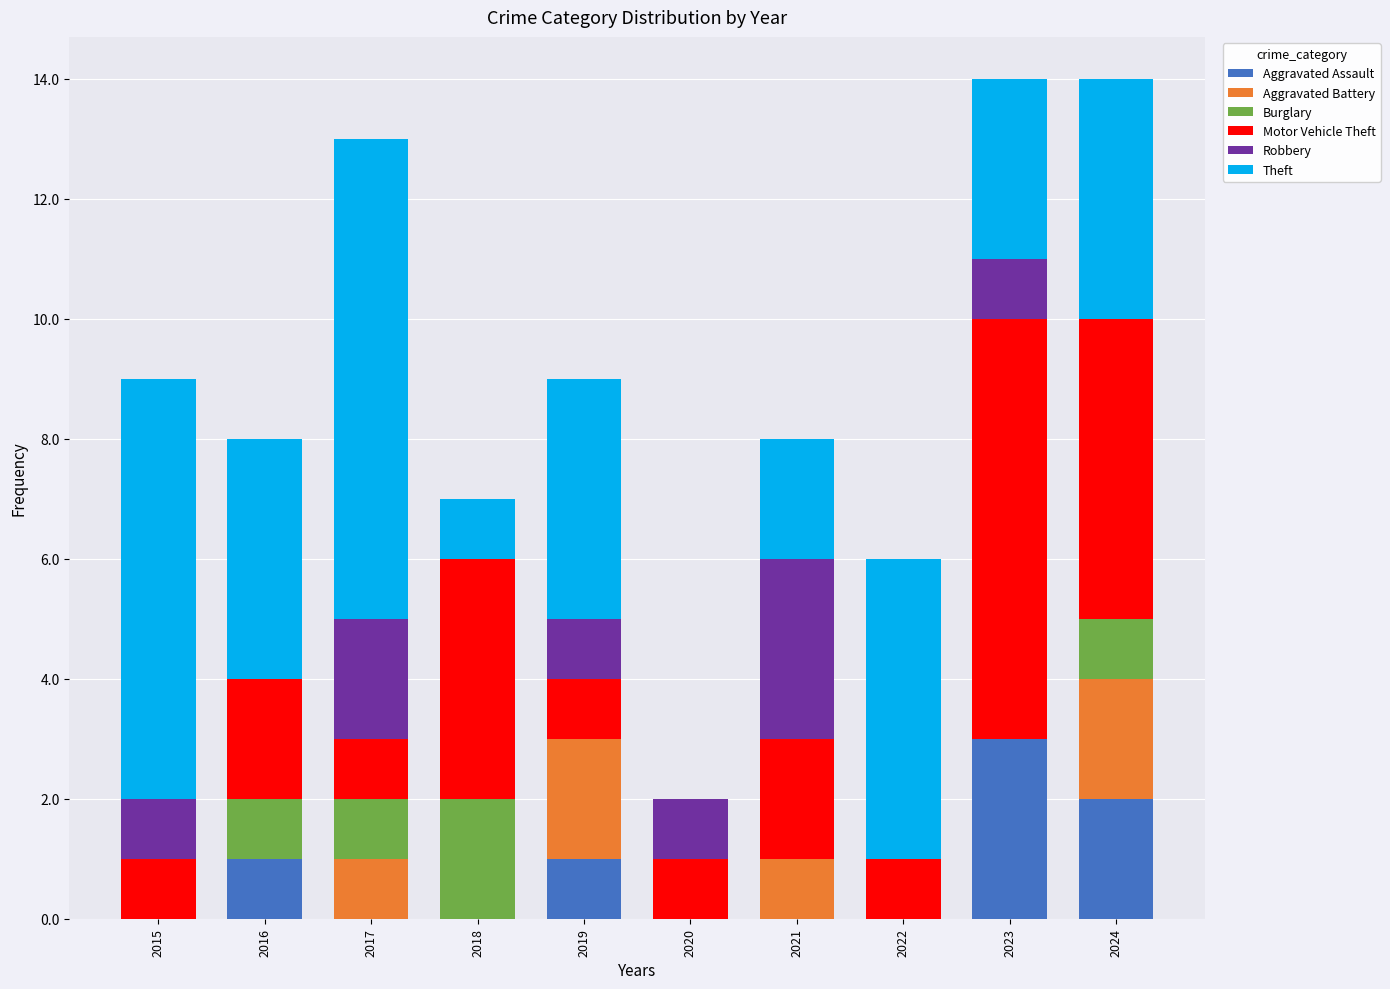

The Aggravated Assault series shows 0 at 2019. True or false?

False